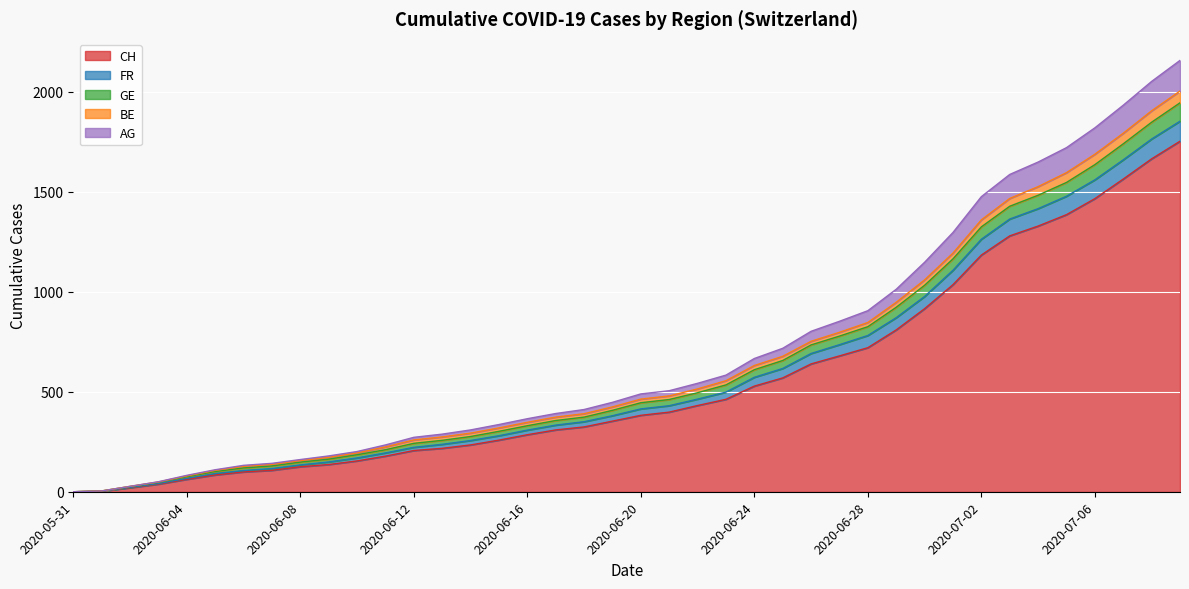

How many data points in AG are less than 489?

20